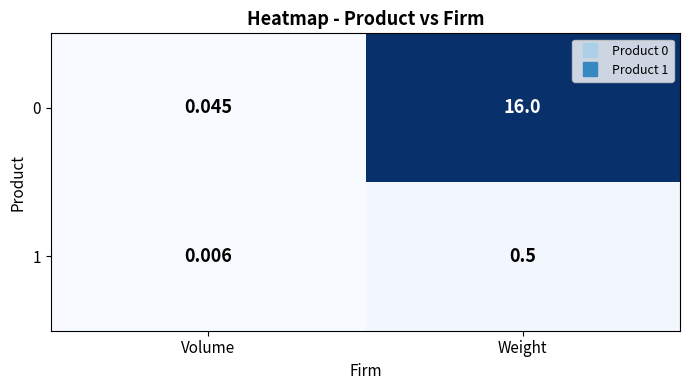

Rank the categories by 1 value from lowest to highest.

Volume, Weight